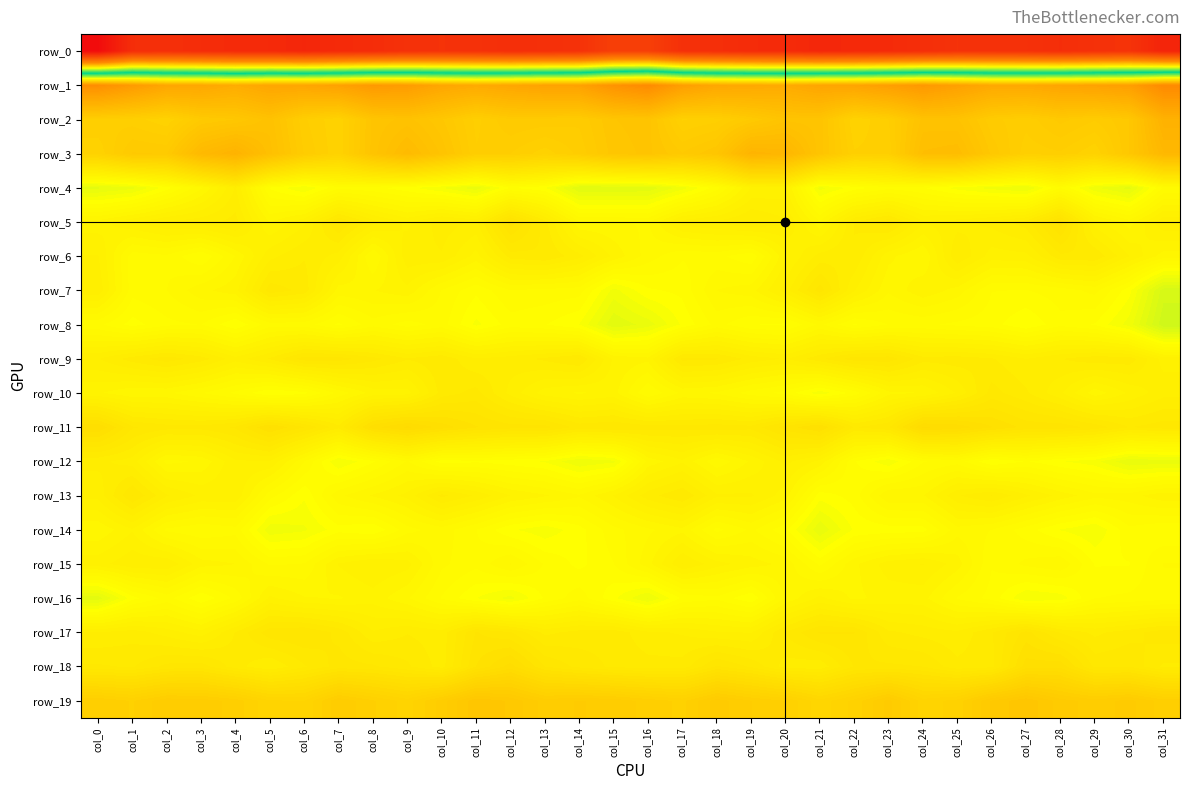

Which series has the largest range (max minus min)?

row_0